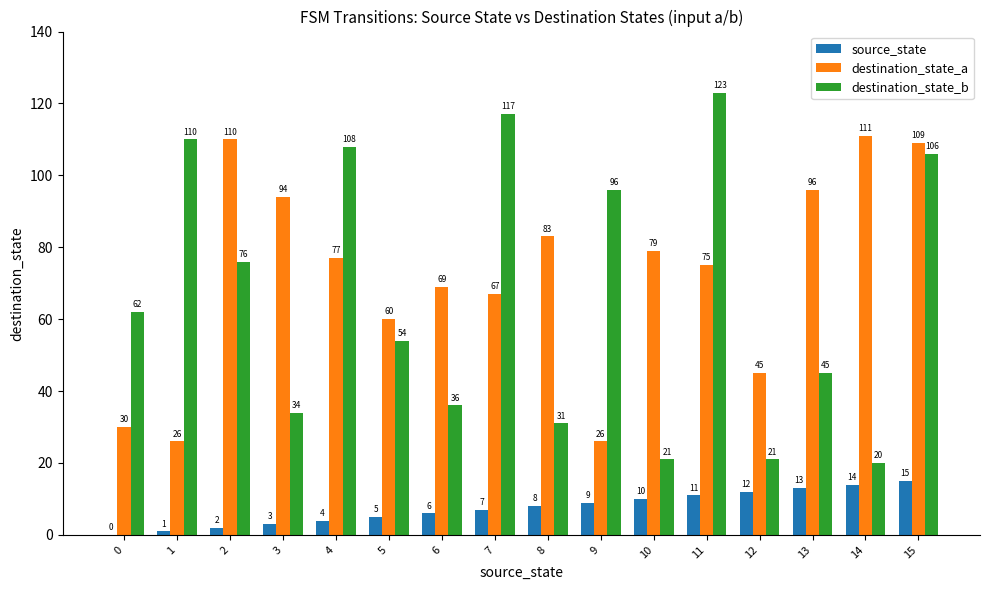

Read the destination_state_b value at 13, to the nearest 5.

45